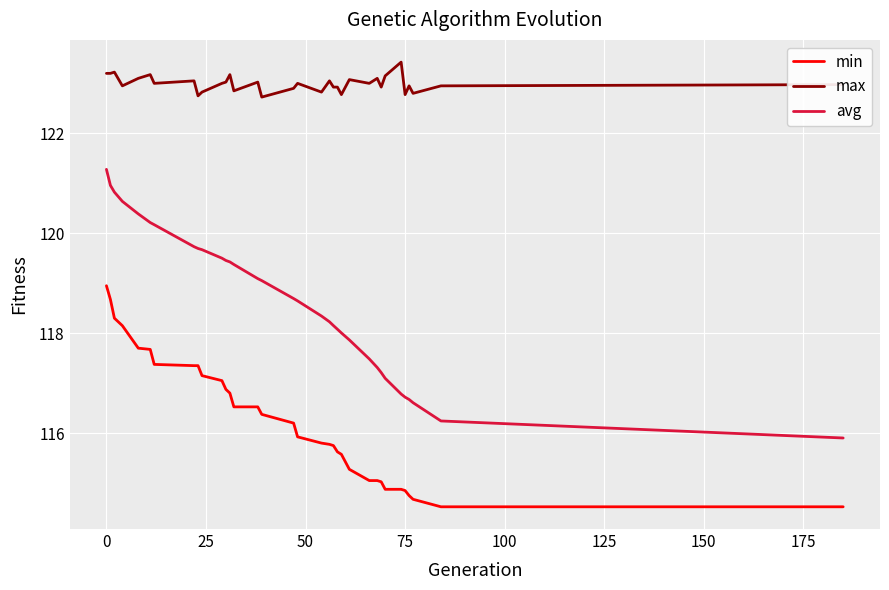

Which series has the largest total across all categories?

max